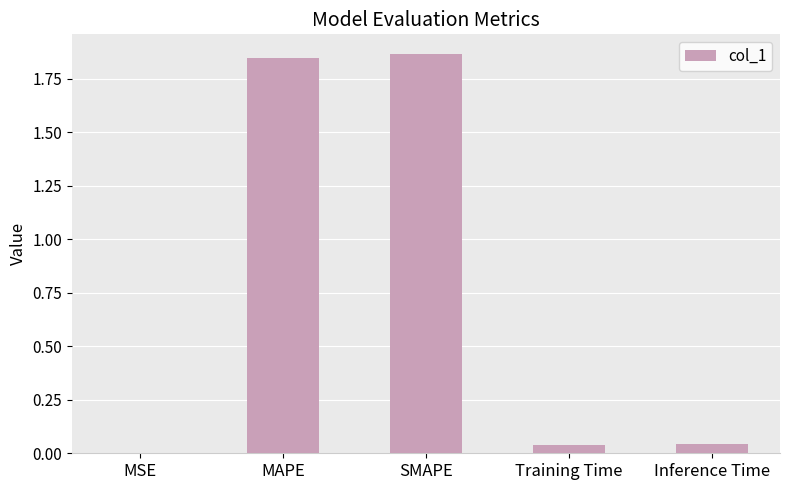

Which has a higher value, Training Time or MAPE?

MAPE